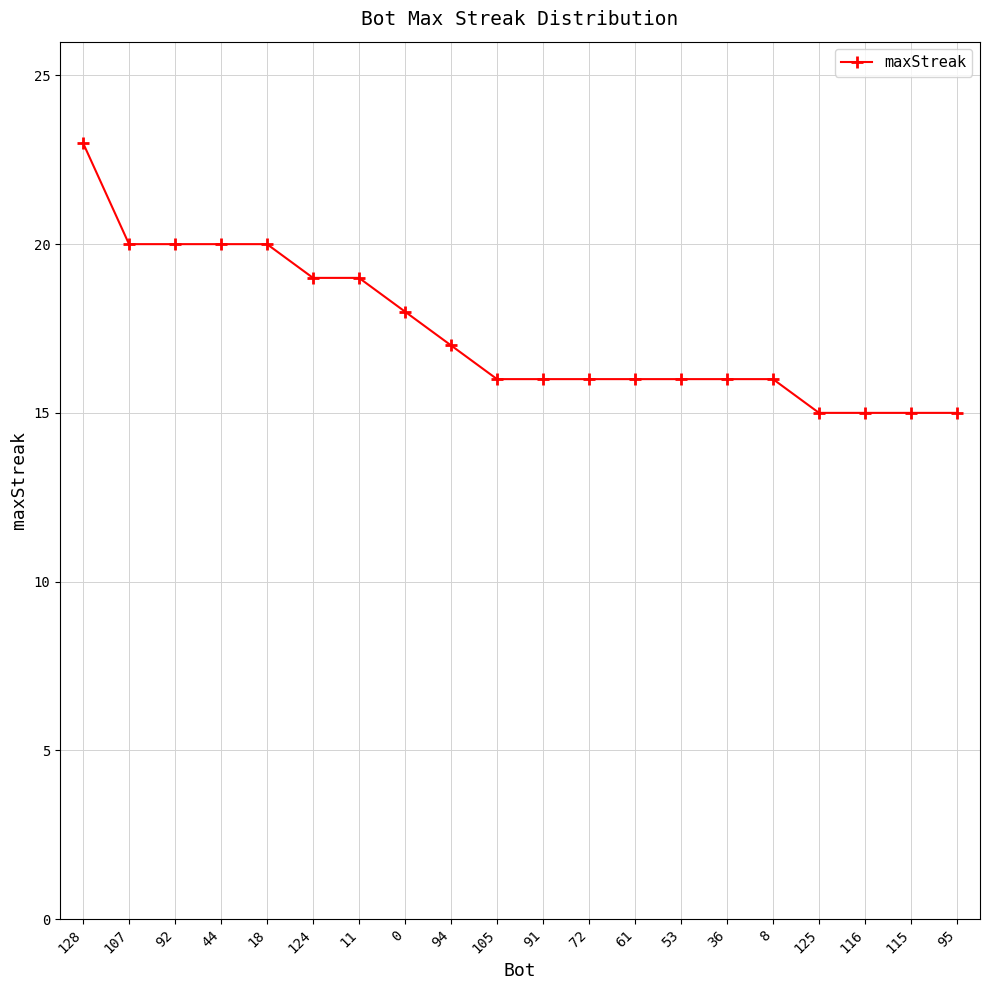

What value does the data have at 105?

16